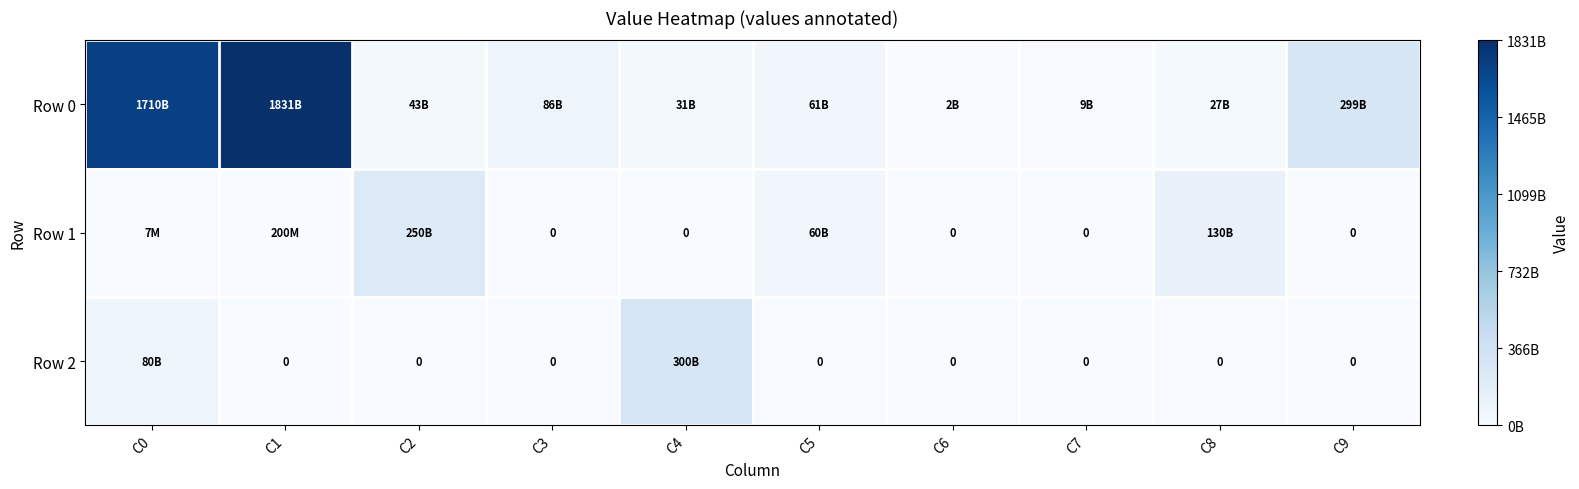

What is the average value of the Row 0 series?

409876800000